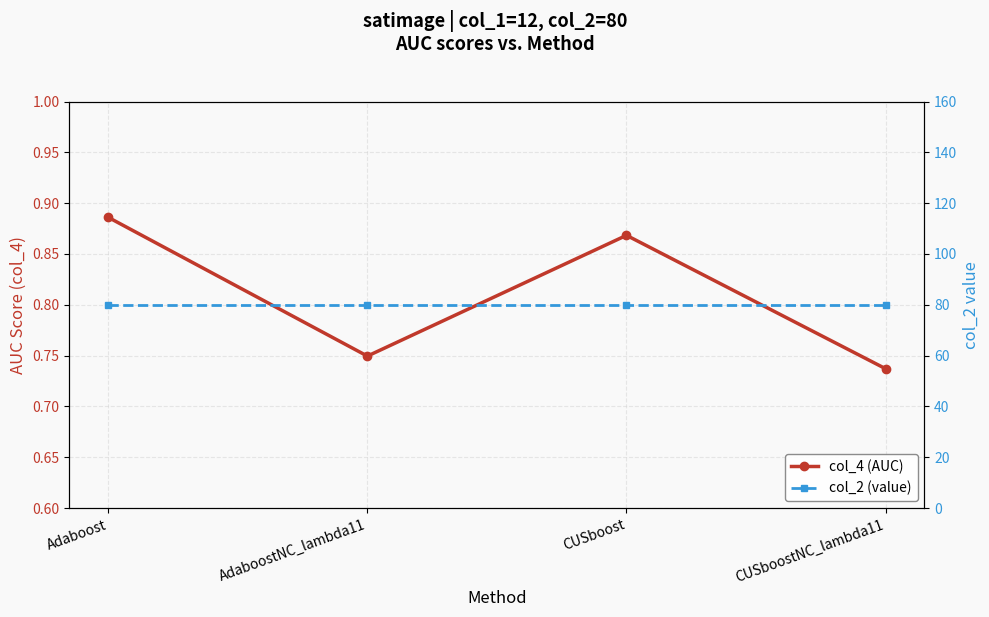

What is the average value of the col_4 (AUC) series?

0.8